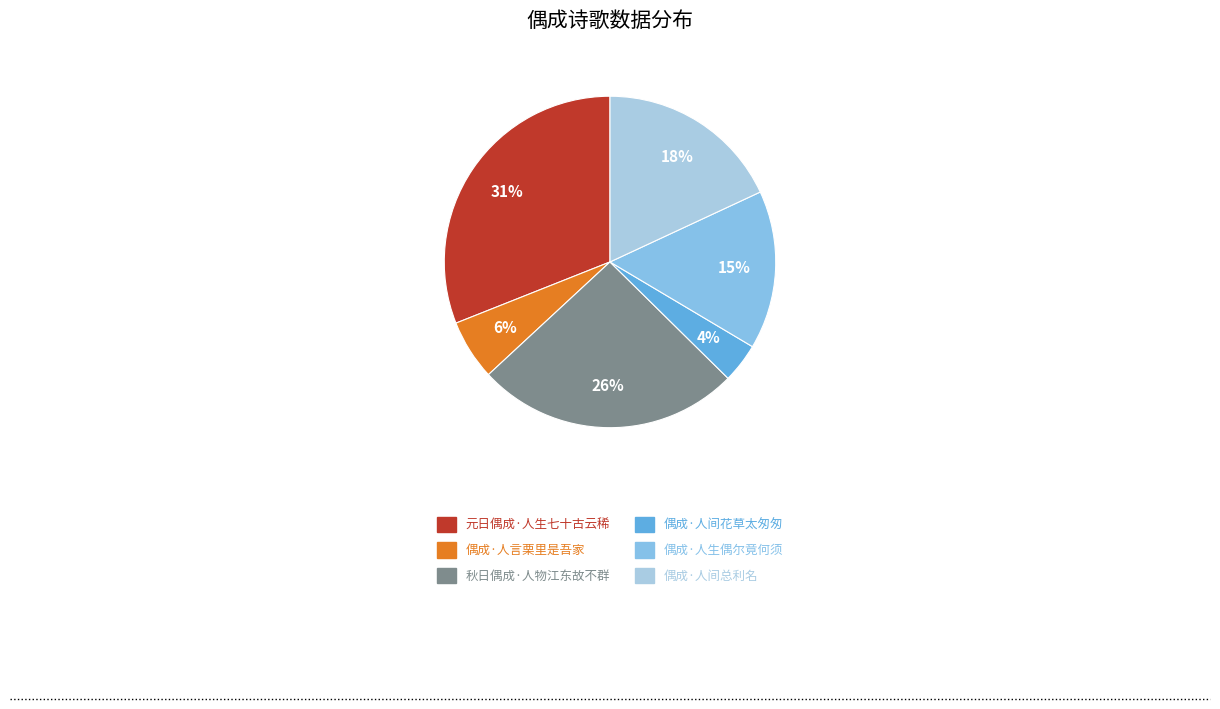

To the nearest percent, what is the difference between the largest and smallest slice percentages?

27%